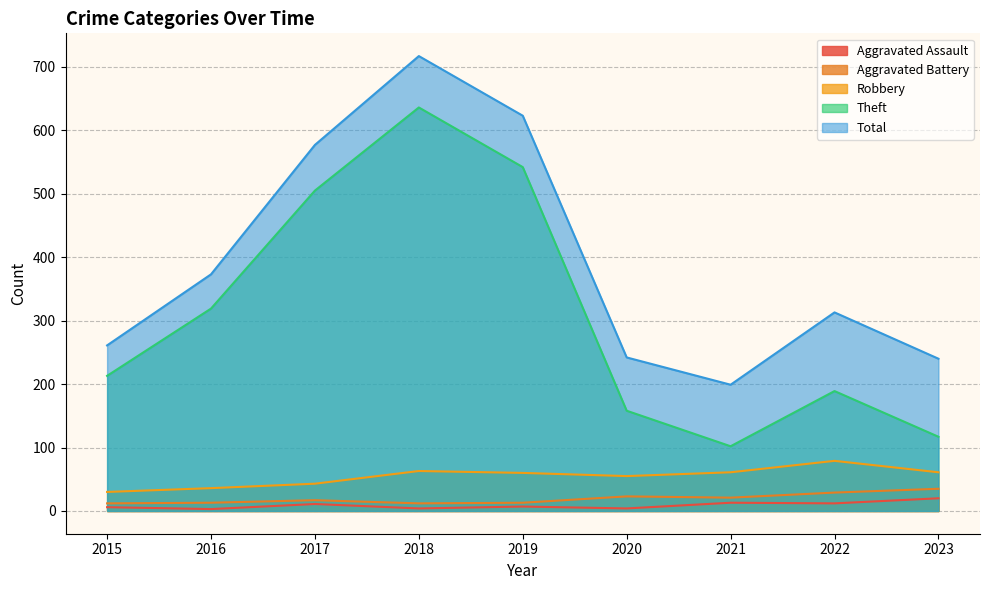

True or false: Robbery and Aggravated Assault cross at least once.

False